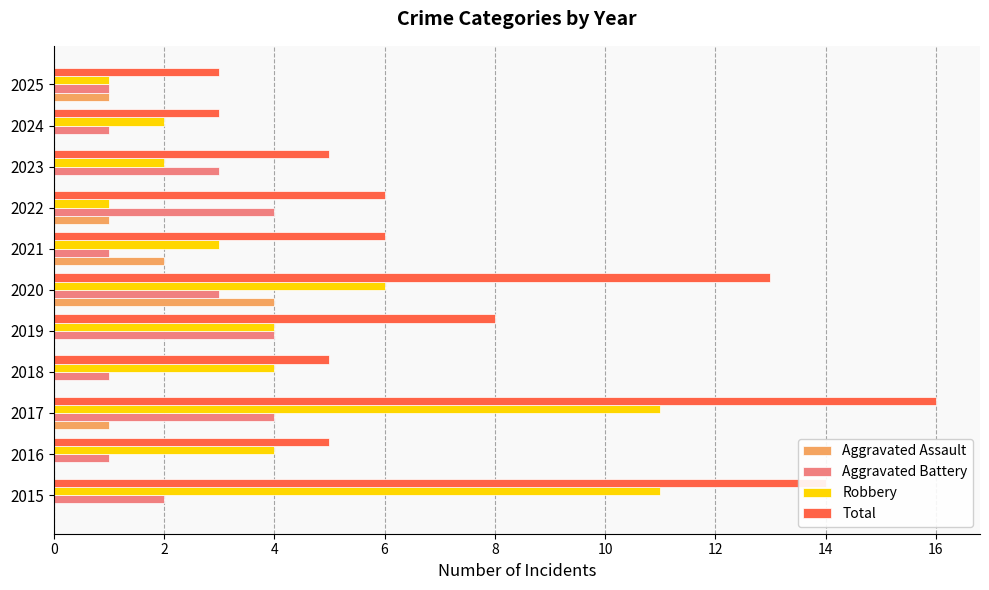

At which category is the sum across all series the highest?

2017